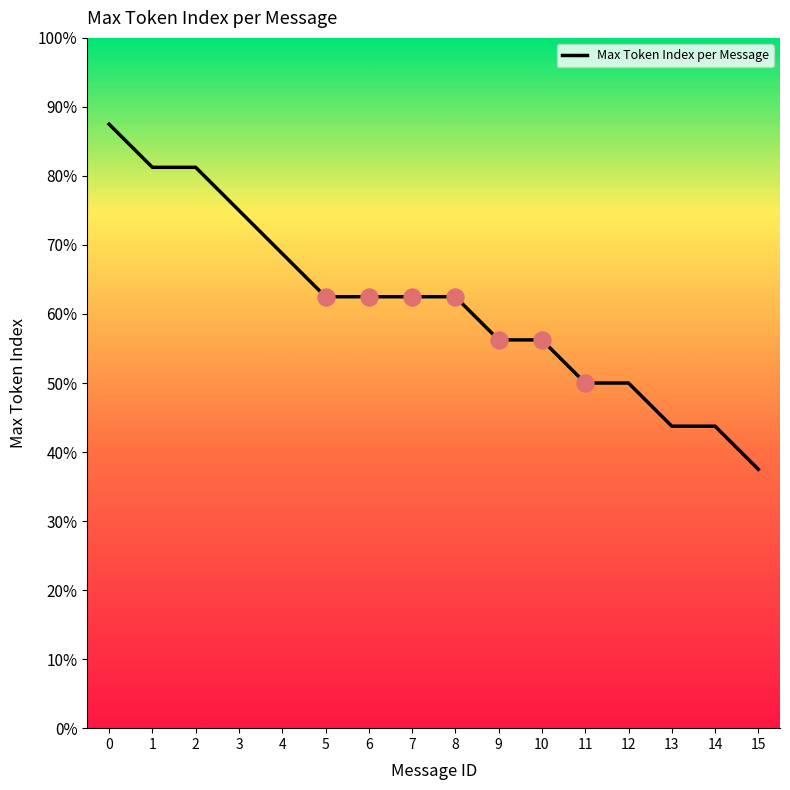

Which has a higher value, 5 or 15?

5